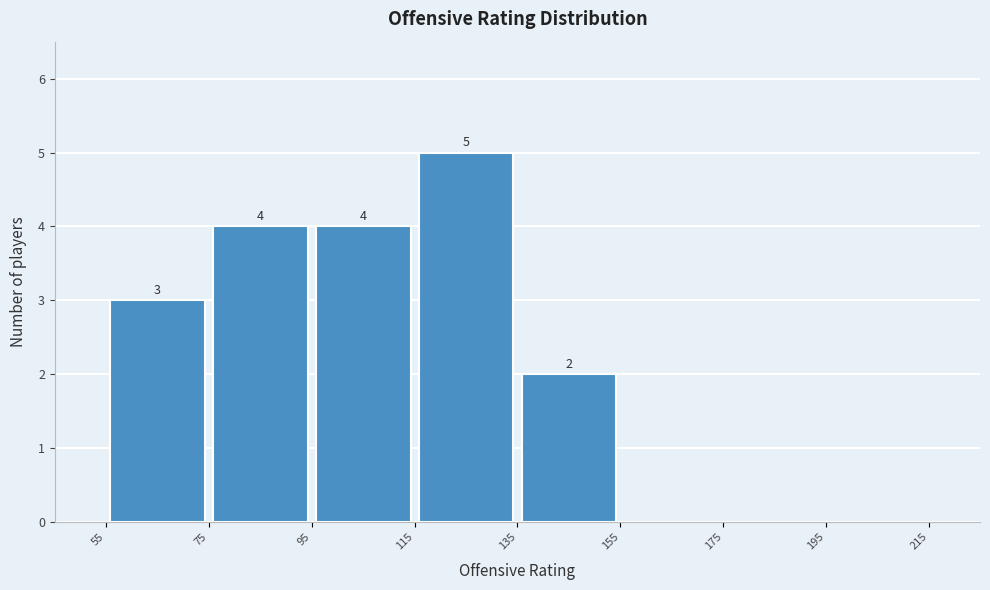

Over which range of the x-axis is the bar tallest?

115 to 135